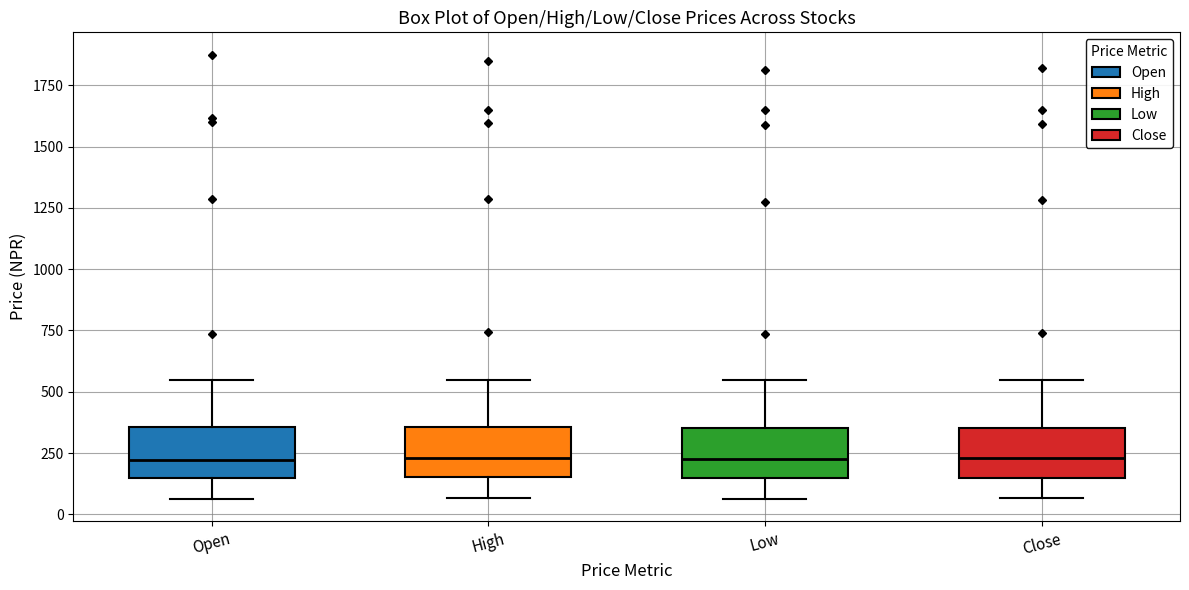

Reading left to right, transcribe this box plot: for each box, give where its median line is, the range the box spans, and where its two whiskers end, as read against the y-axis. The values are not printed on the chart, so give them approximately, as read against the axis.

Open: median 200, box 150 to 350, whiskers 50 to 550
High: median 250, box 150 to 350, whiskers 50 to 550
Low: median 250, box 150 to 350, whiskers 50 to 550
Close: median 250, box 150 to 350, whiskers 50 to 550